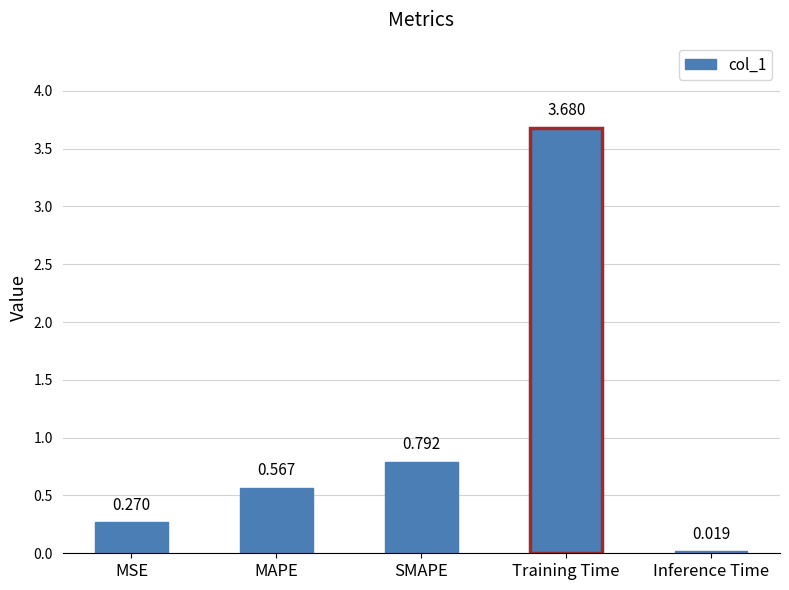

Which label corresponds to the largest value in the chart?

Training Time